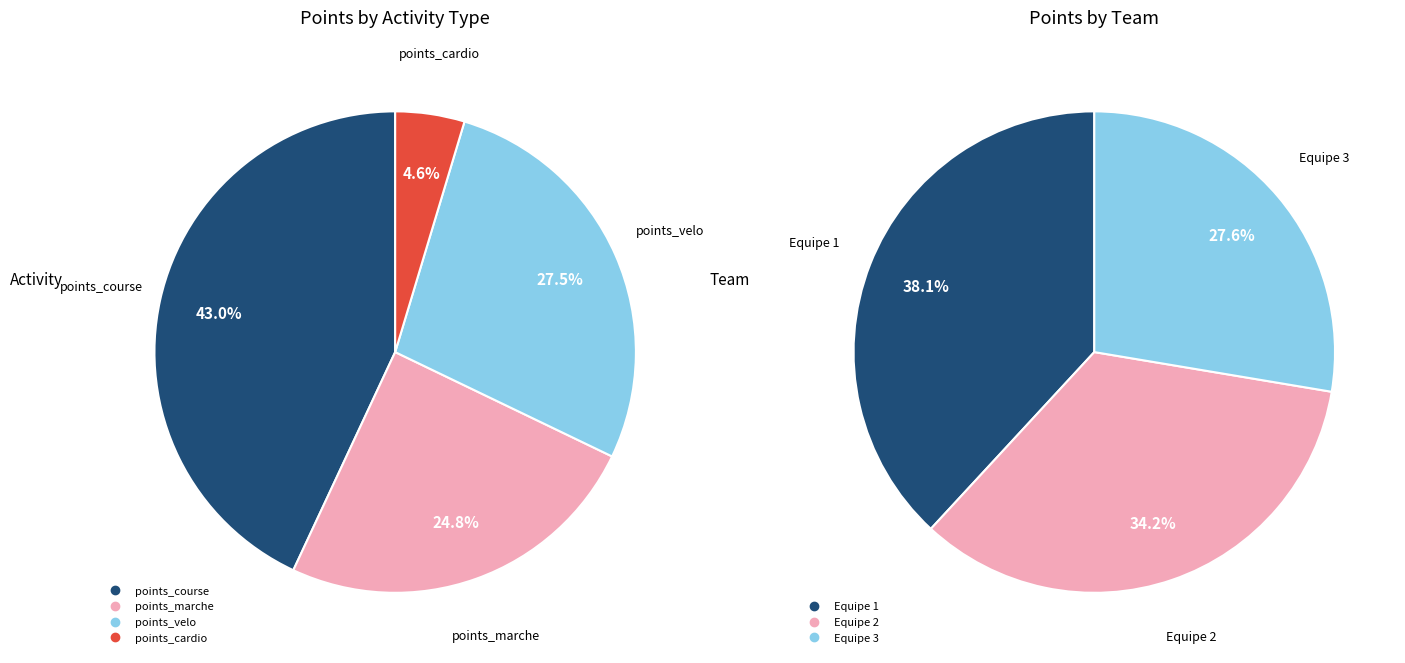

Which series has the largest range (max minus min)?

Equipe 1